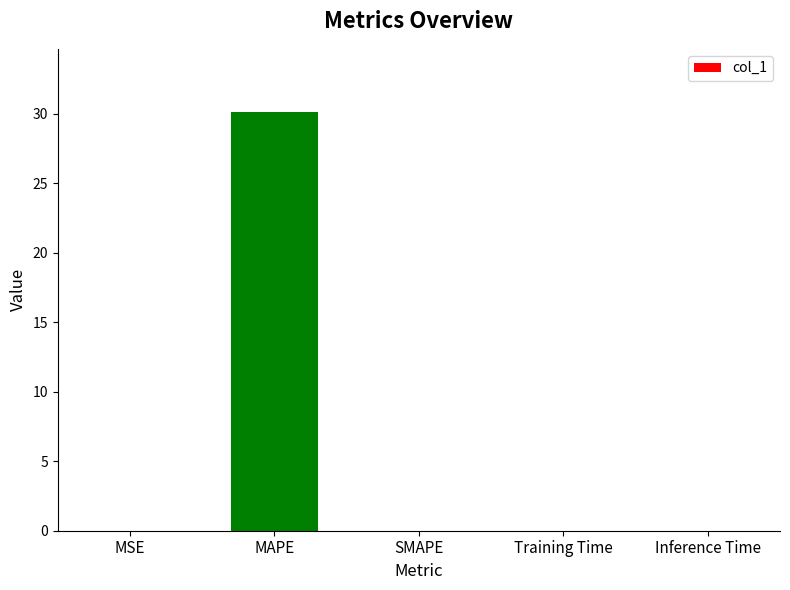

Count the number of categories in the chart.

5